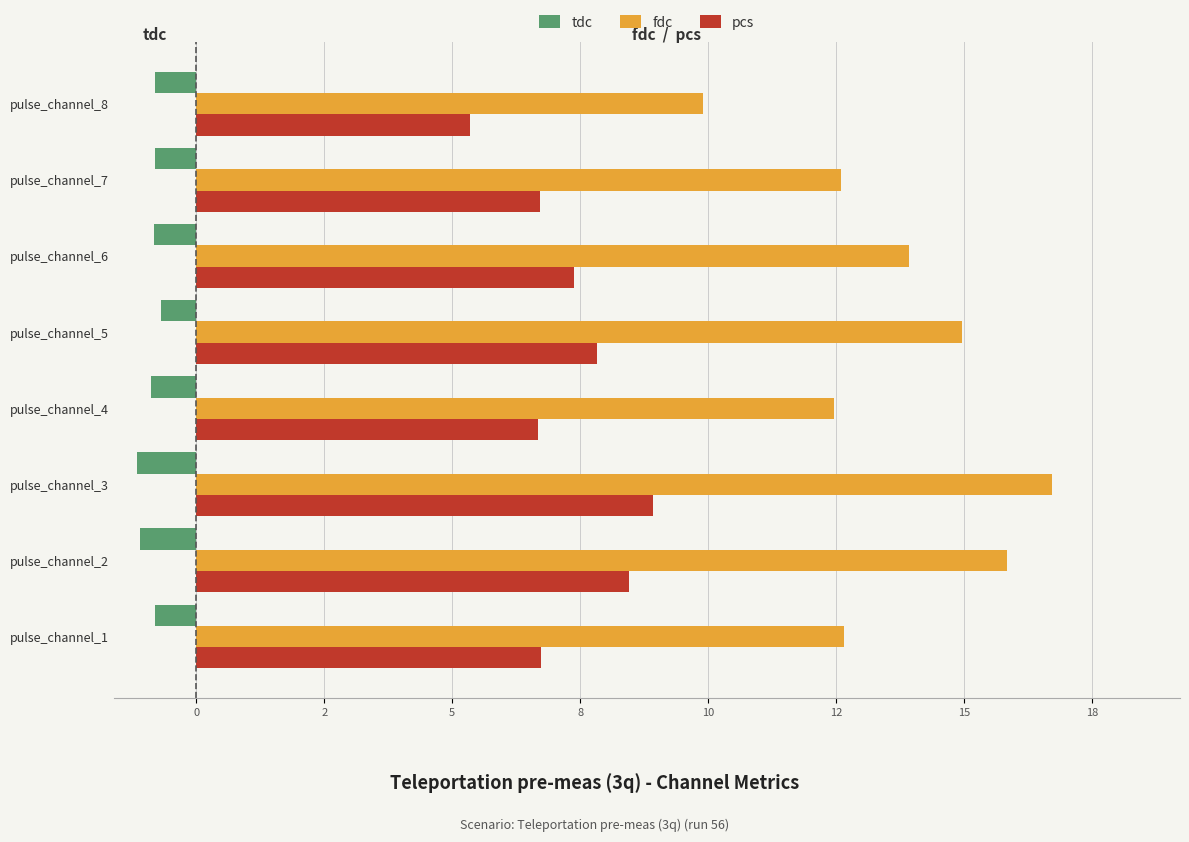

Reading left to right, list all the values displayed in this chart.

tdc: -0.8	-1.1	-1.2	-0.9	-0.7	-0.8	-0.8	-0.8
fdc: 12.7	15.8	16.7	12.5	15.0	13.9	12.6	9.9
pcs: 6.7	8.5	8.9	6.7	7.8	7.4	6.7	5.3